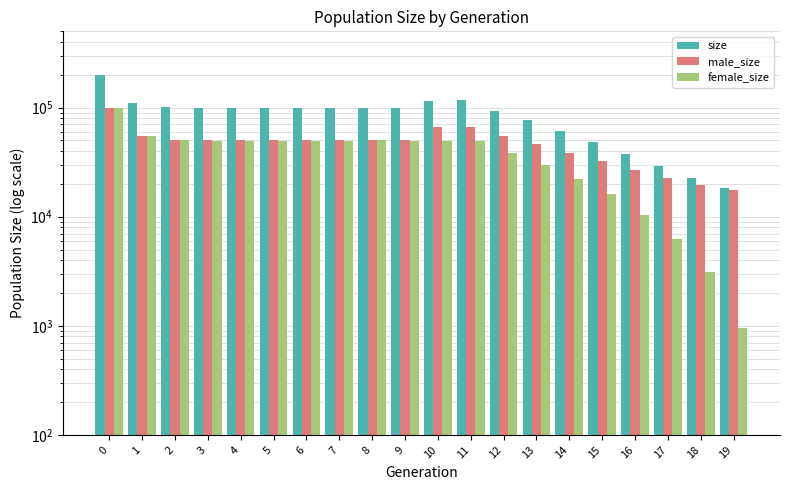

What is the value of the size bar at the 13th from the left?

93327